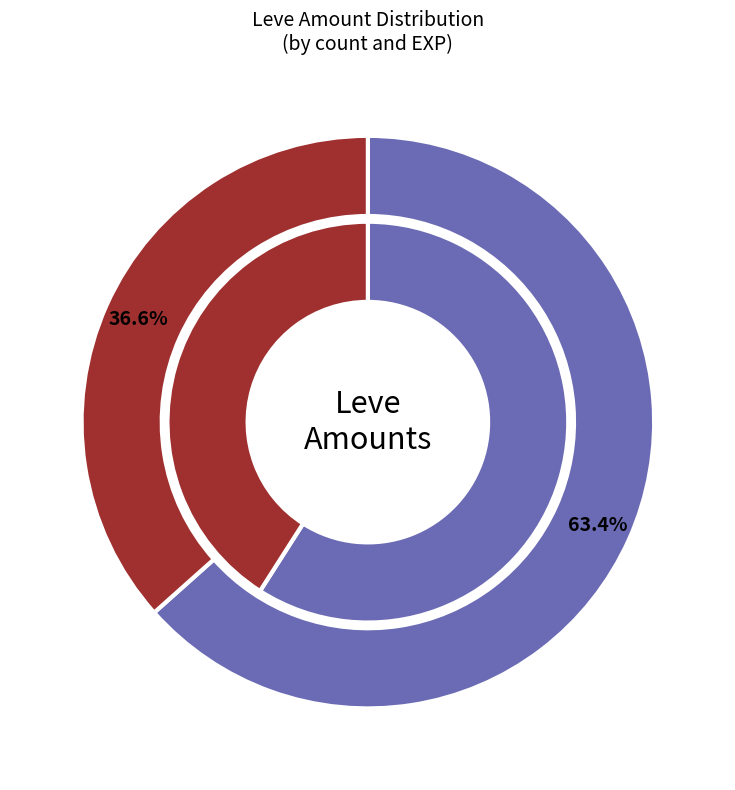

True or false: 1 accounts for 29% of the total.

False